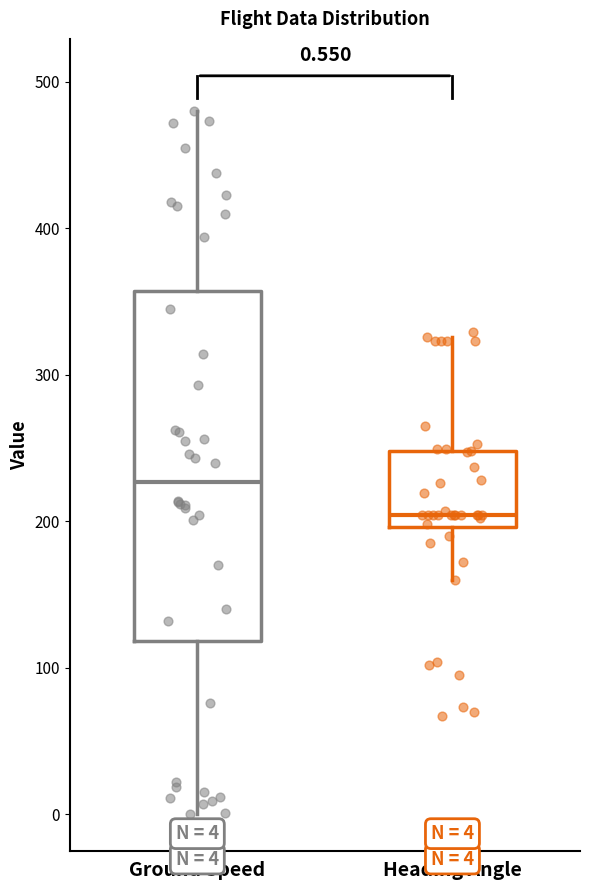

Which box has the highest median line?

Ground Speed